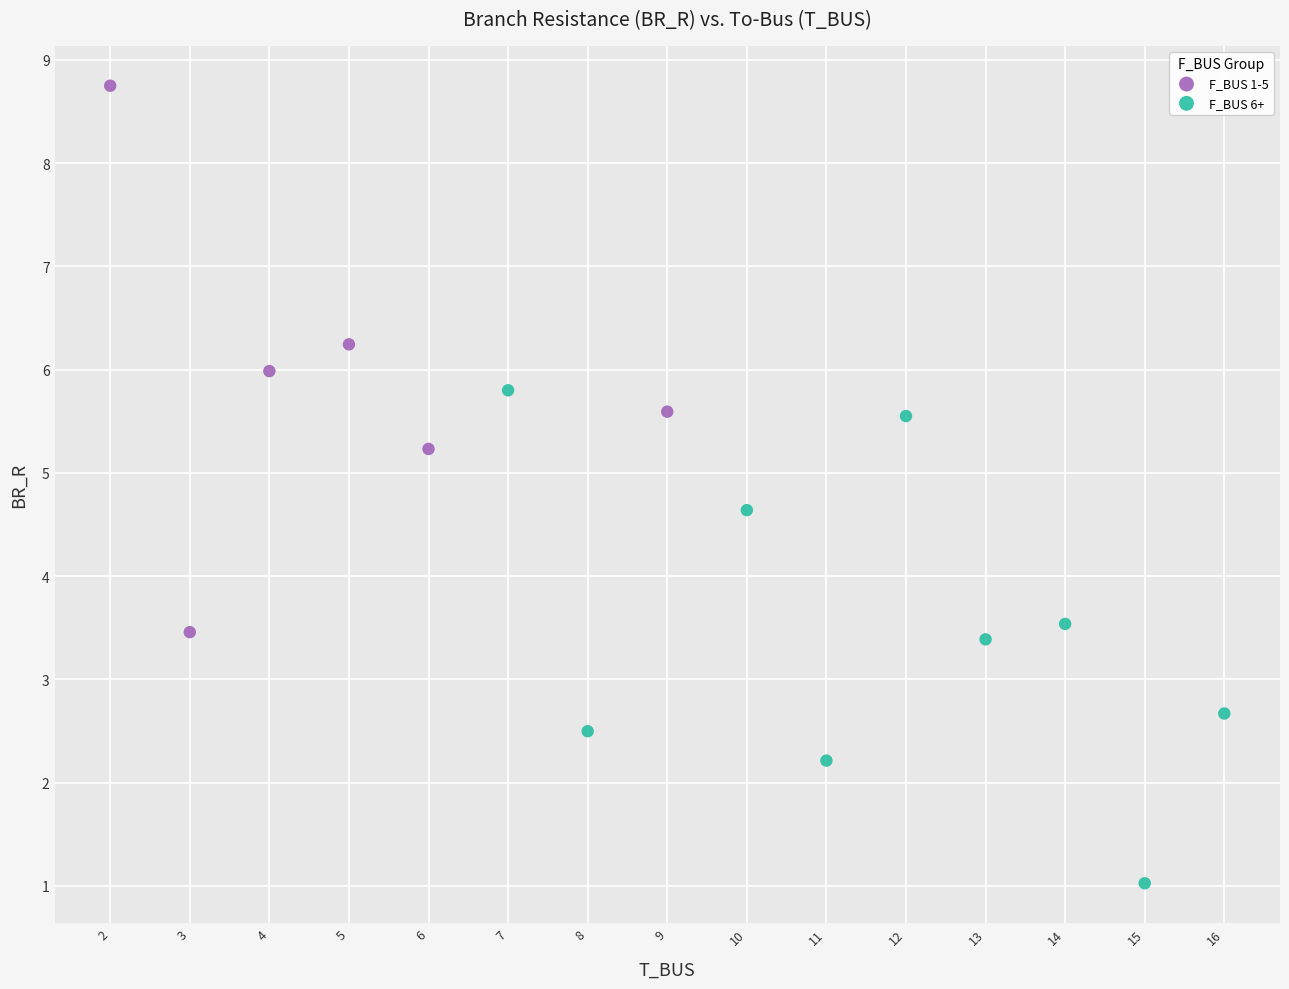

Which series contains the lowest Y value?

F_BUS 6+